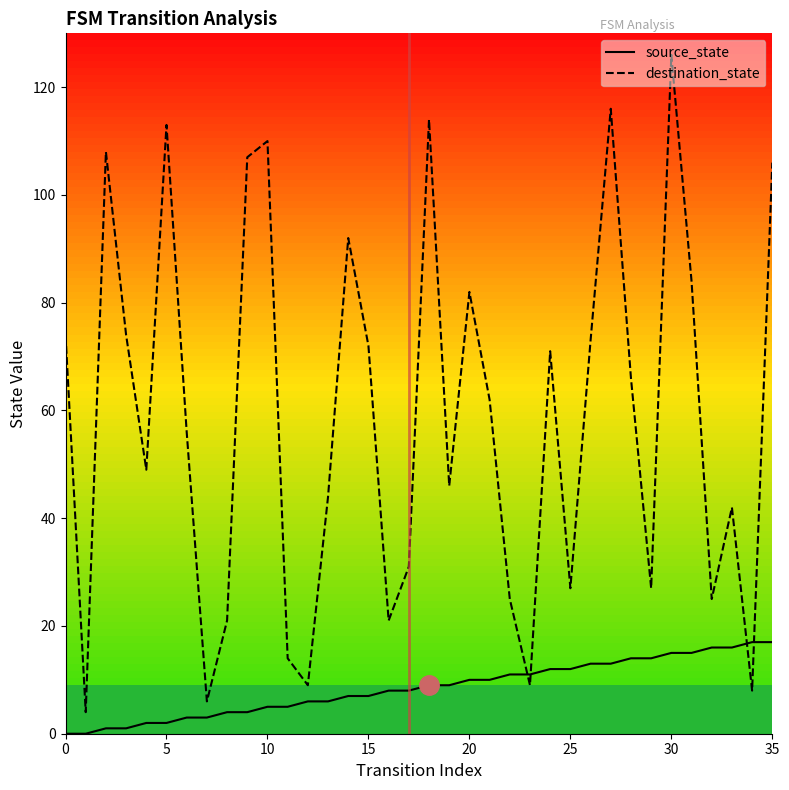

Does the chart display data point markers on the line(s)?

No